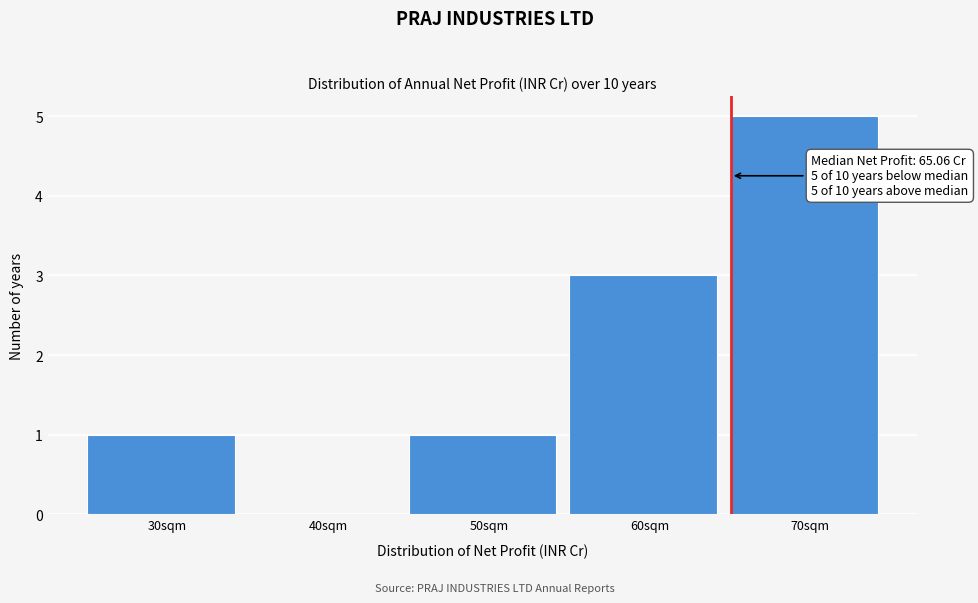

Which range on the x-axis has the tallest bar?

65 to 75